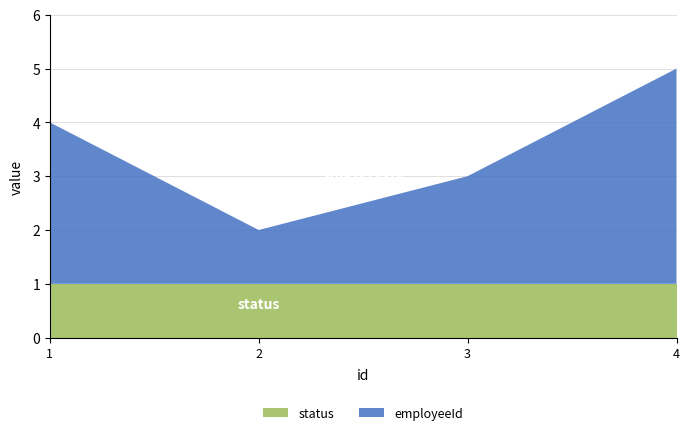

Reading left to right, extract all data points from this chart.

employeeId: 3	1	2	4
status: 1	1	1	1